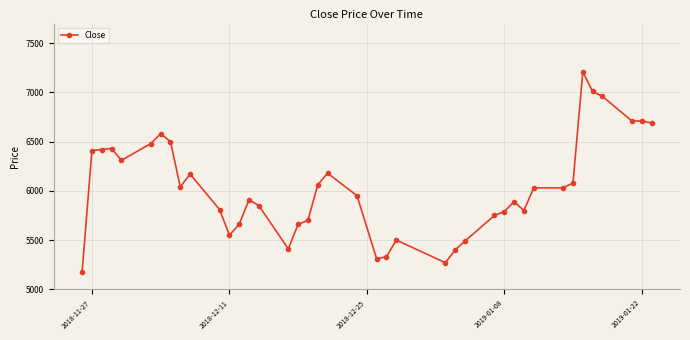

True or false: the data has more than 2 interior local peaks.

True